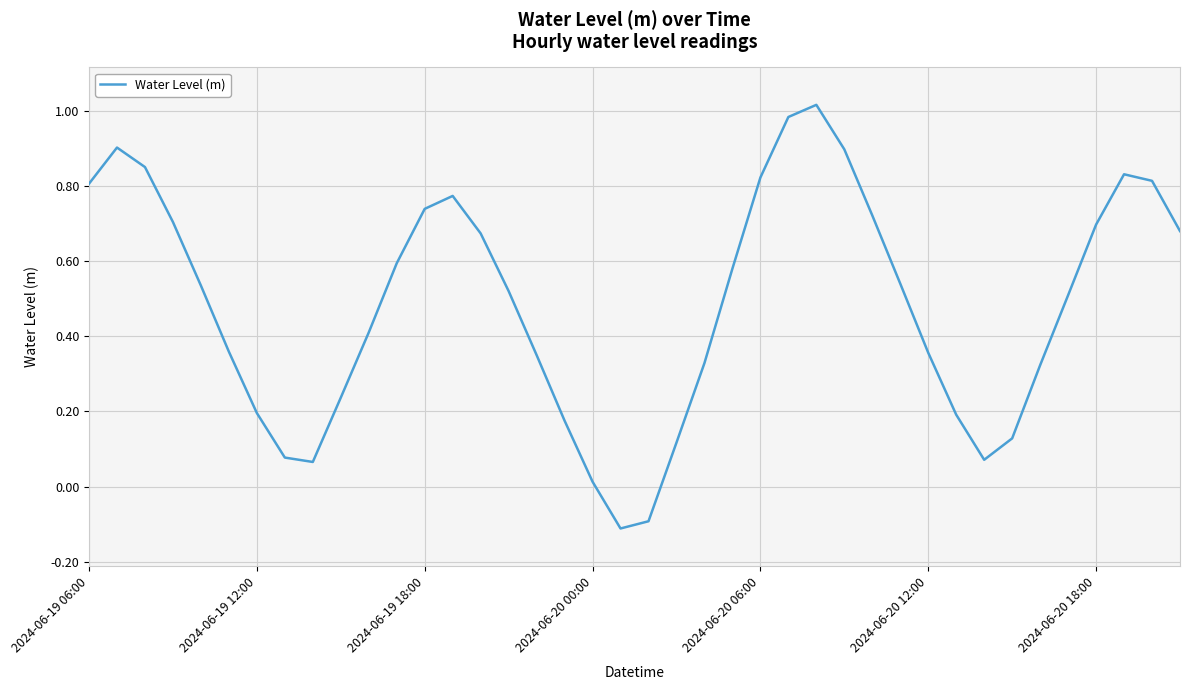

What is the difference between the maximum and minimum values?

1.1